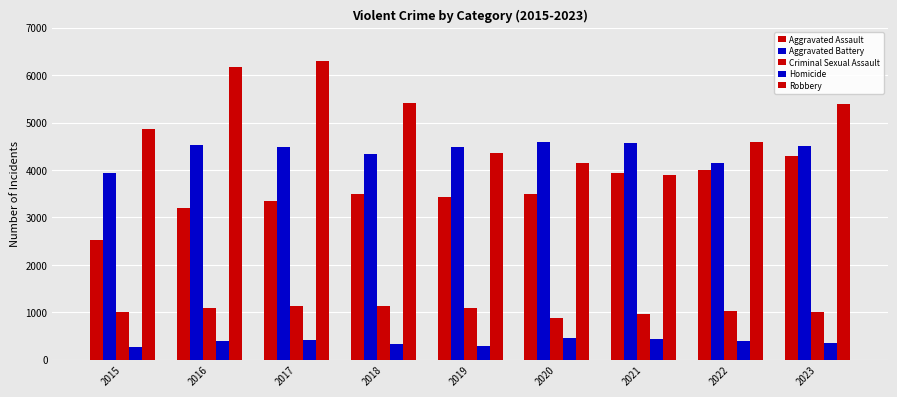

What is the approximate value of Aggravated Assault at 2015?

2521